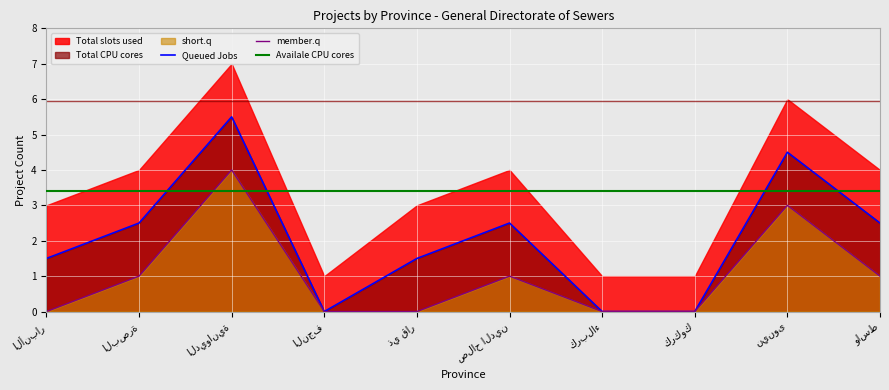

How many data points does each series have?

10